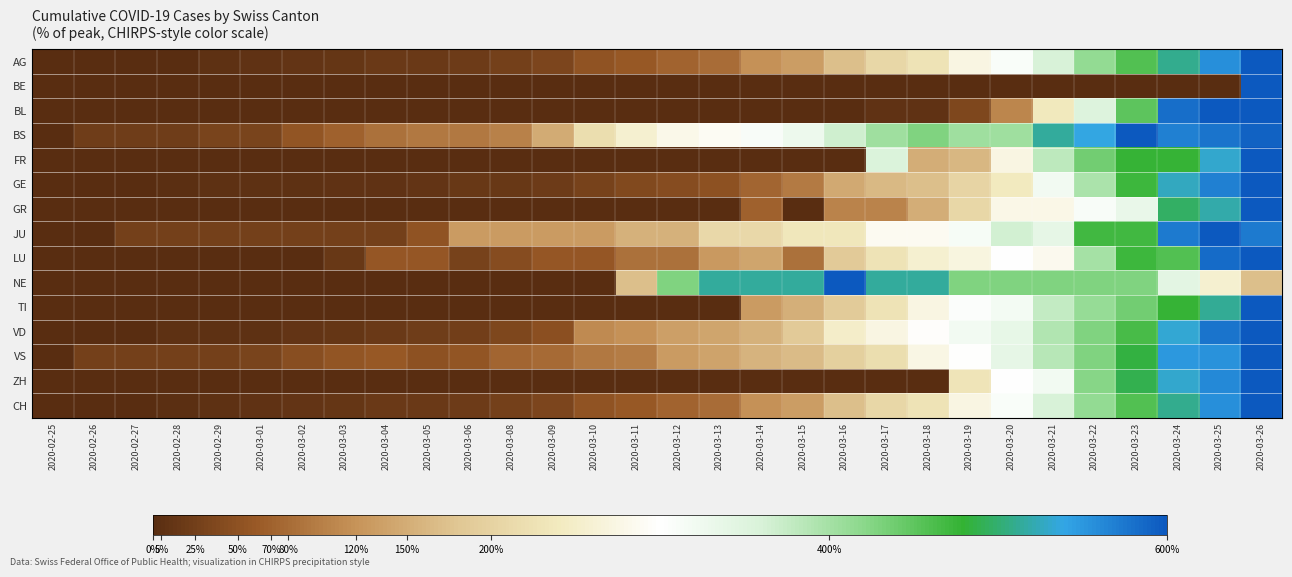

At which category is the sum across all series the highest?

2020-03-26